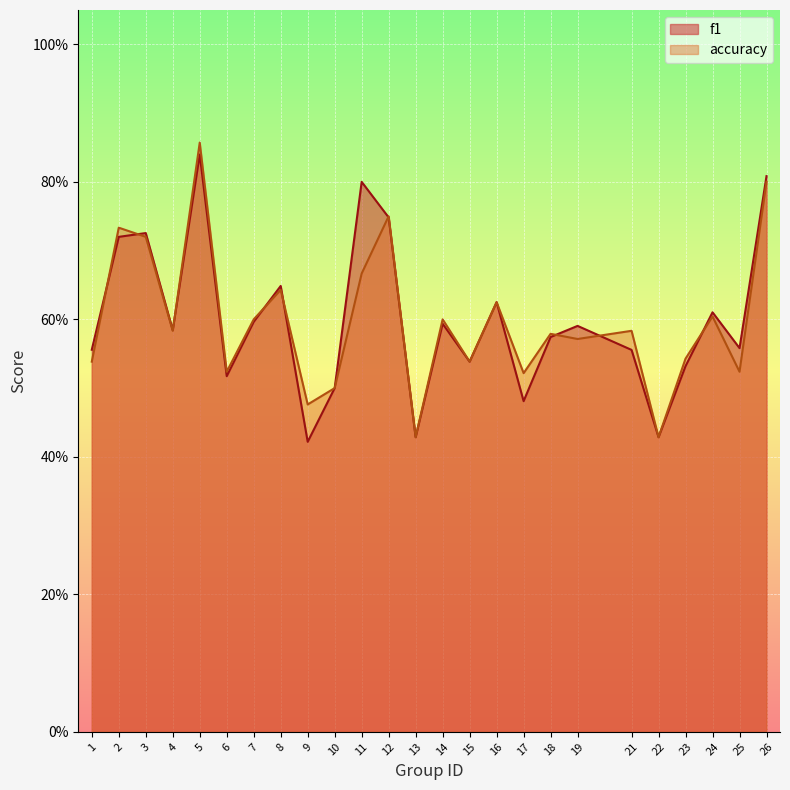

After their last crossing, which series has the higher values: accuracy or f1?

f1